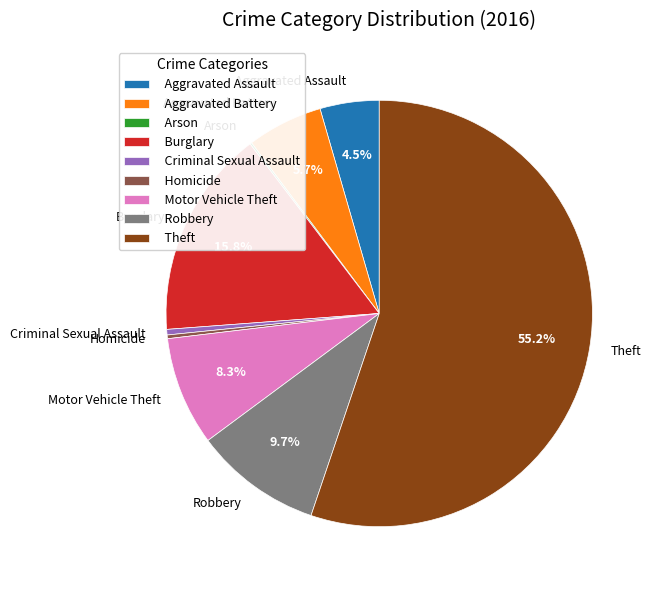

Which has a higher value, Burglary or Motor Vehicle Theft?

Burglary